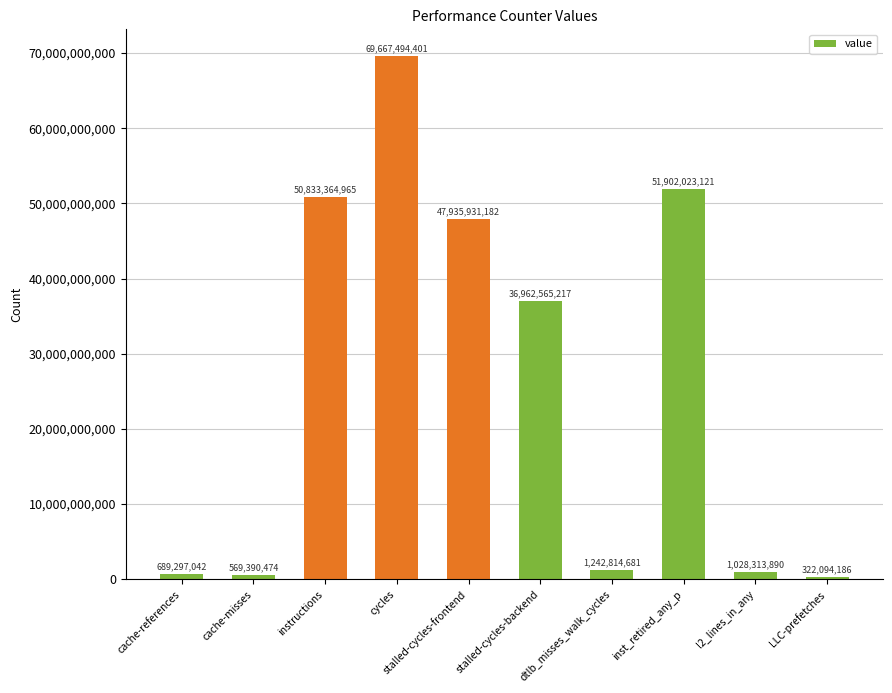

List the labels in order of value, smallest first.

LLC-prefetches, cache-misses, cache-references, l2_lines_in_any, dtlb_misses_walk_cycles, stalled-cycles-backend, stalled-cycles-frontend, instructions, inst_retired_any_p, cycles